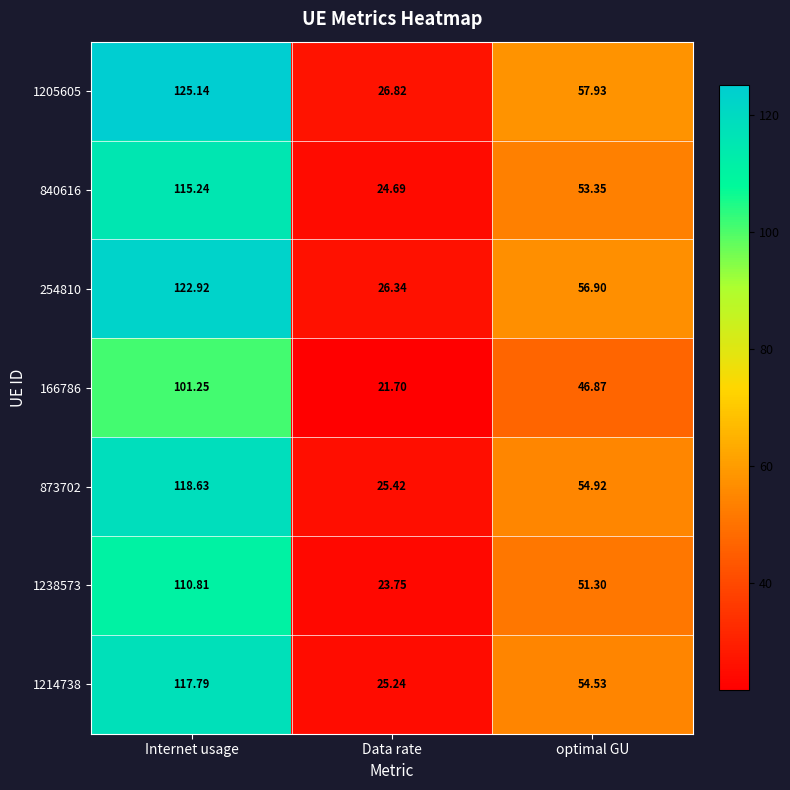

At which label does 1238573 reach its minimum?

Data rate